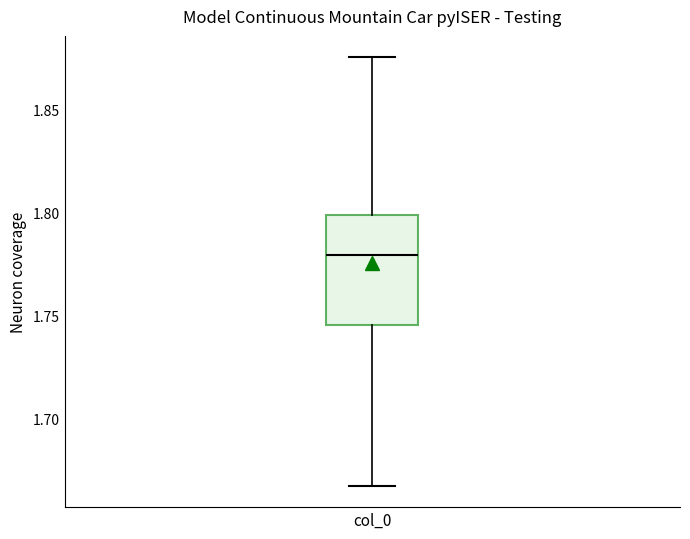

Transcribe this box plot: give where the median line is, the range the box spans, and where the two whiskers end, as read against the y-axis. The values are not printed on the chart, so give them approximately, as read against the axis.

median 1.780, box 1.745 to 1.800, whiskers 1.665 to 1.875